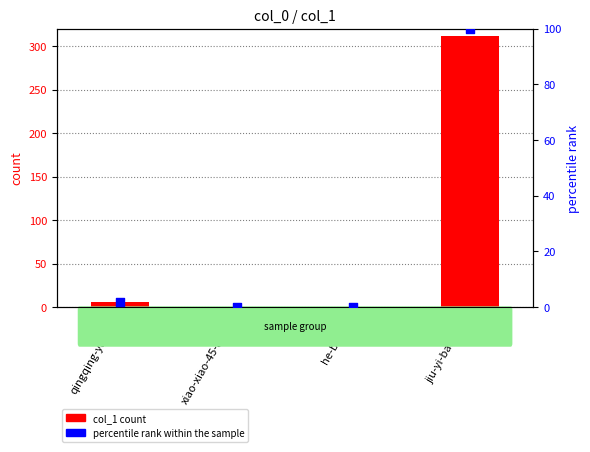

Which series has the widest spread of Y values?

col_1